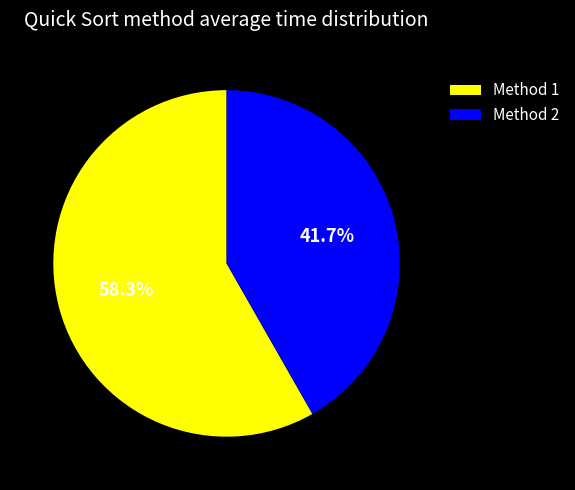

To the nearest percent, what is the average slice percentage?

50%